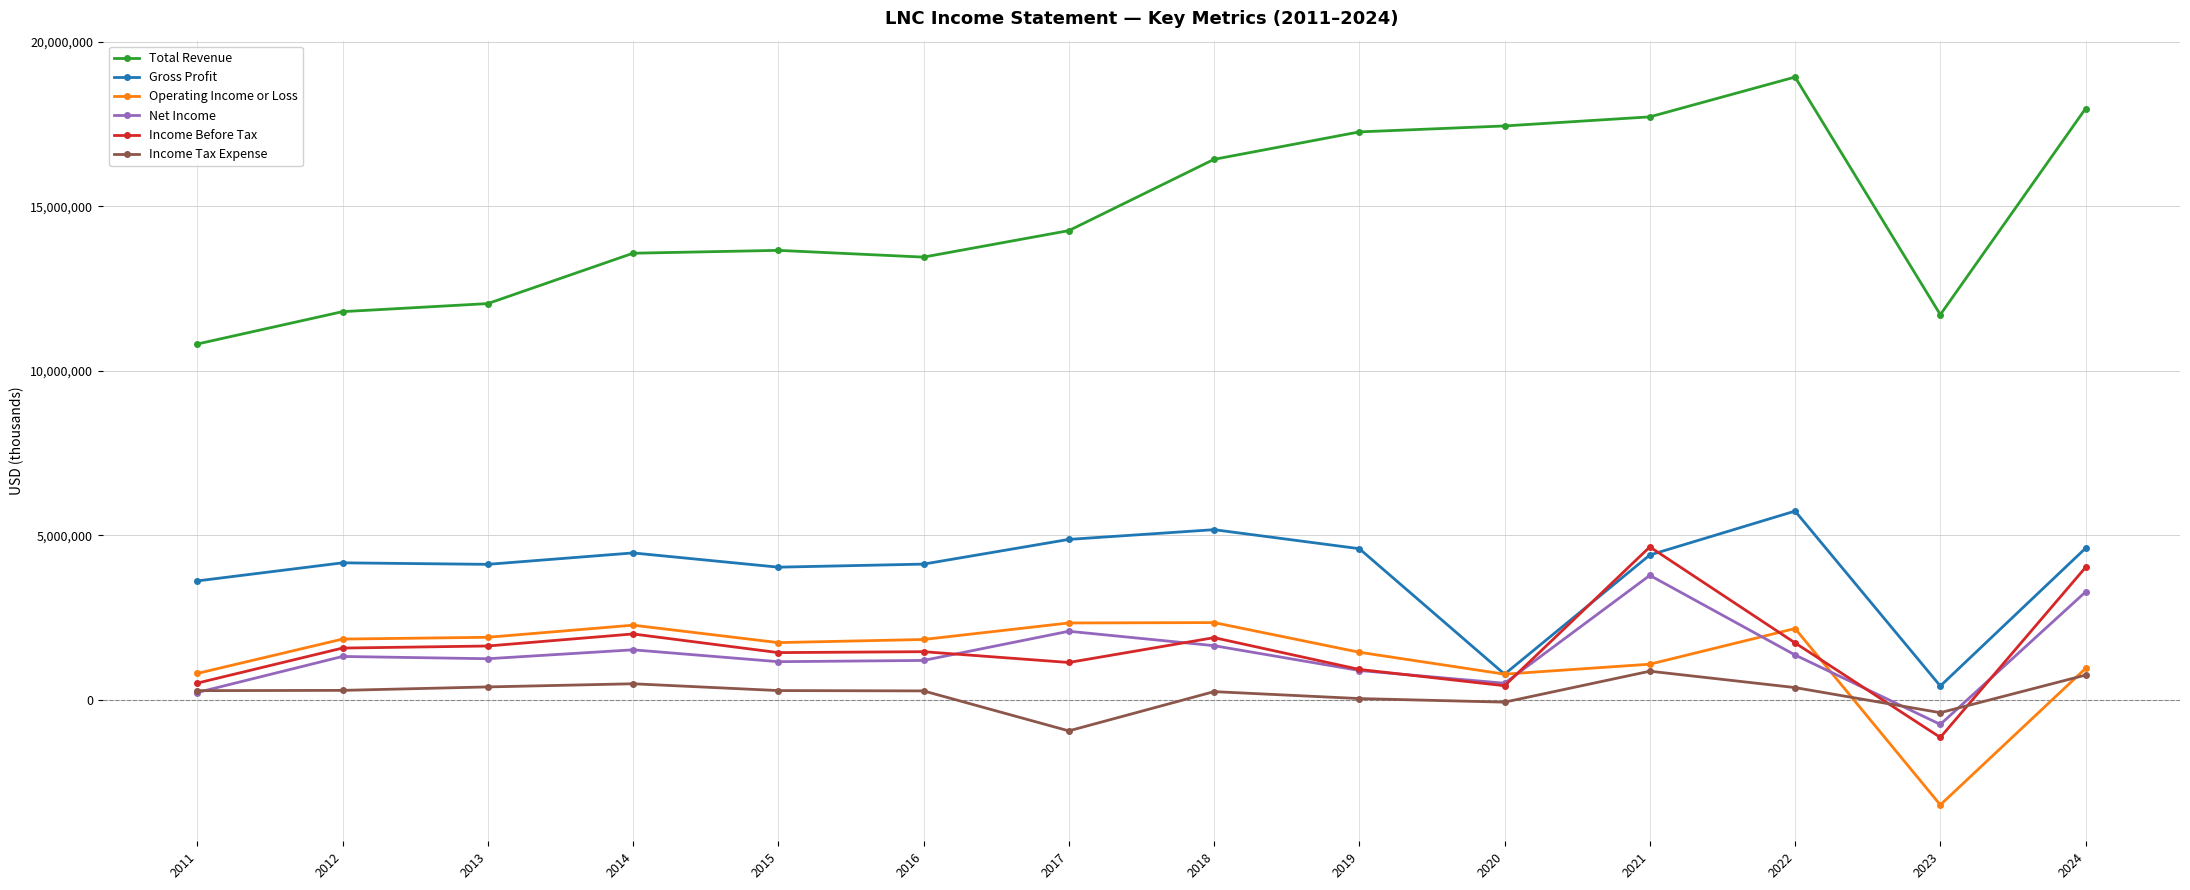

Does the chart display data point markers on the line(s)?

Yes